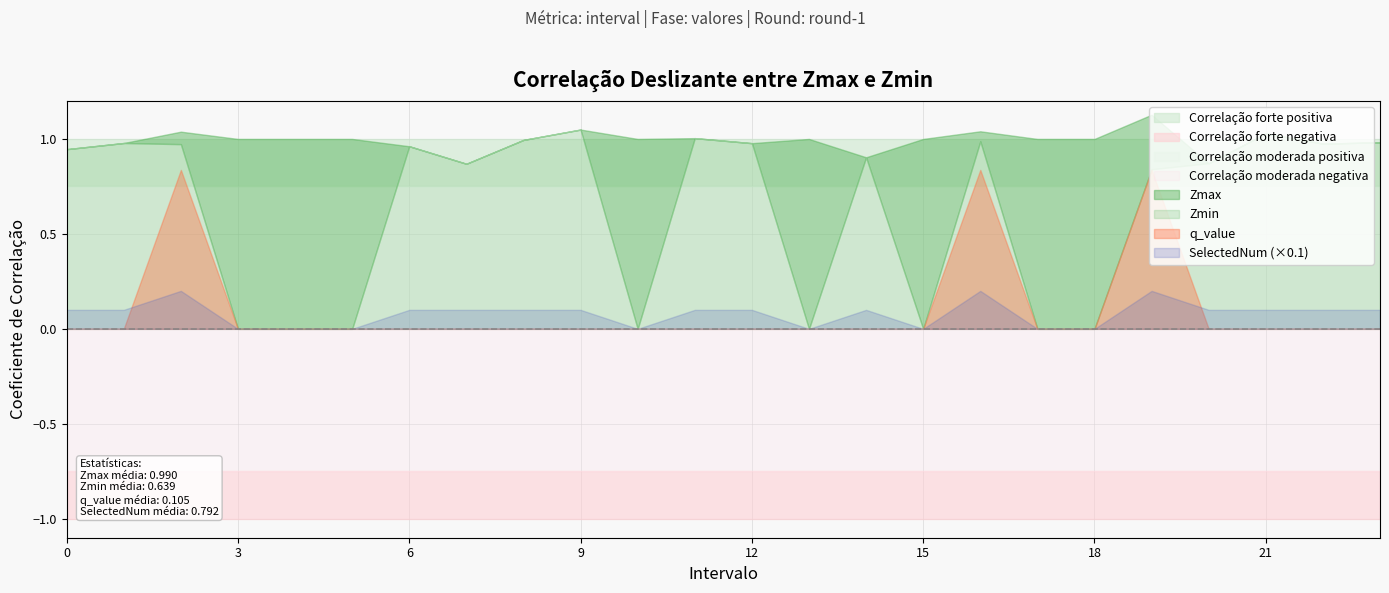

Rank the categories by SelectedNum value from highest to lowest.

2, 16, 19, 0, 1, 6, 7, 8, 9, 11, 12, 14, 20, 21, 22, 23, 3, 4, 5, 10, 13, 15, 17, 18